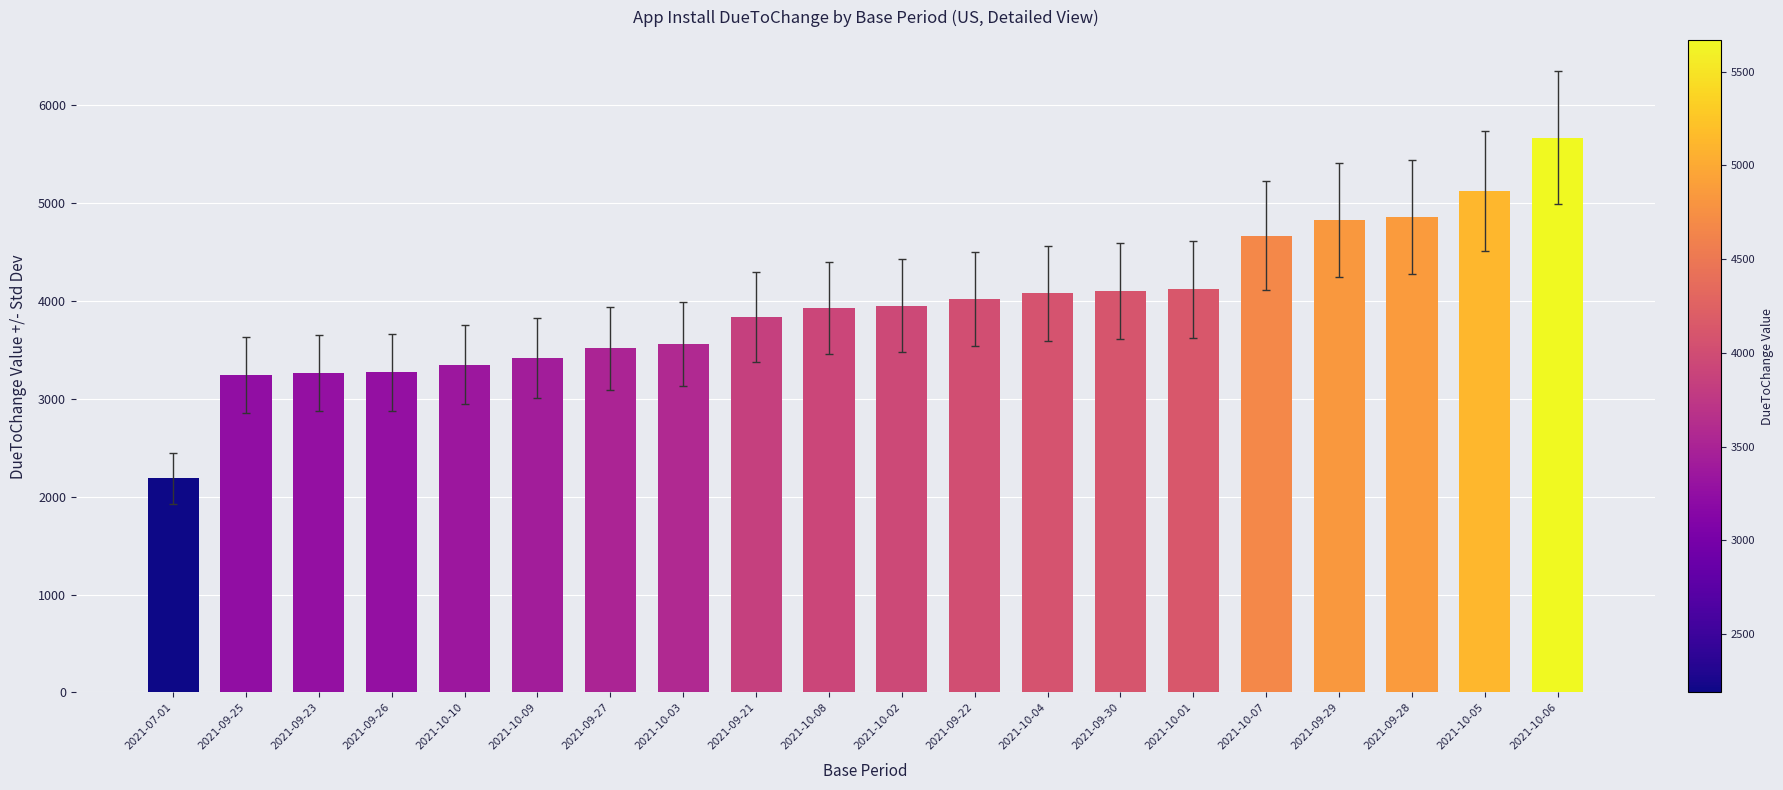

What is the sum of all values?

78987